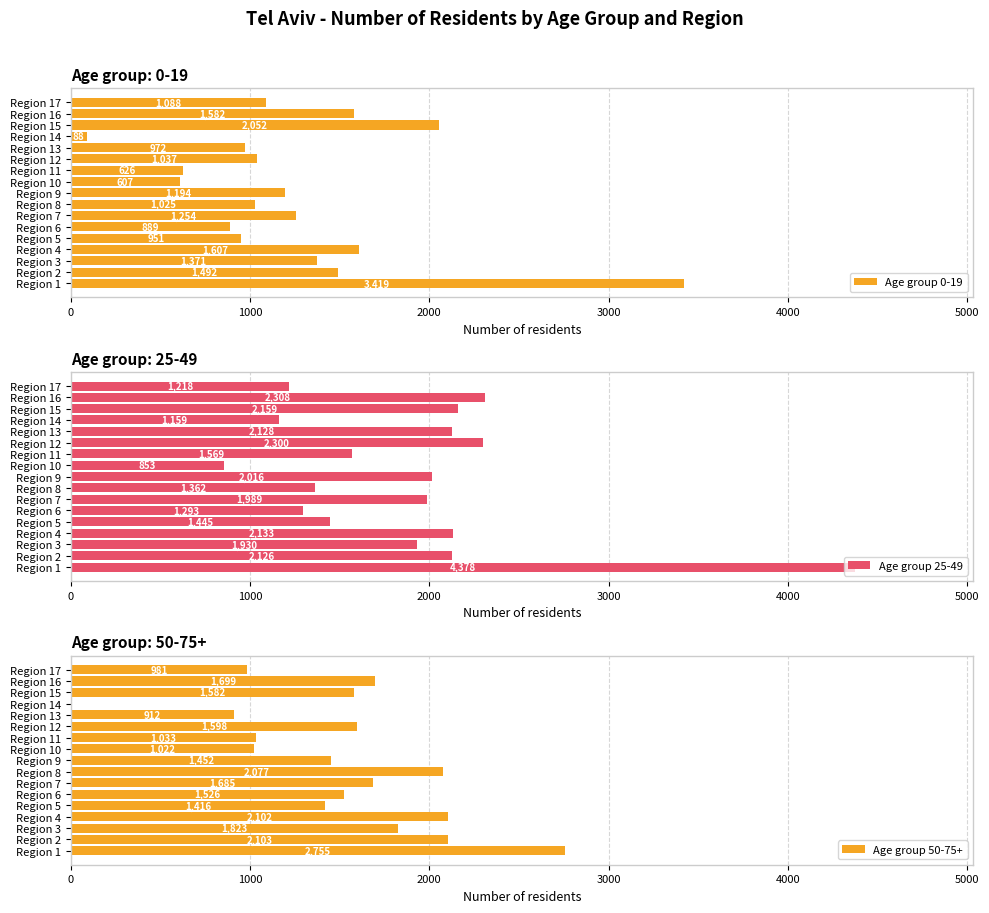

How many series are shown in this chart?

3